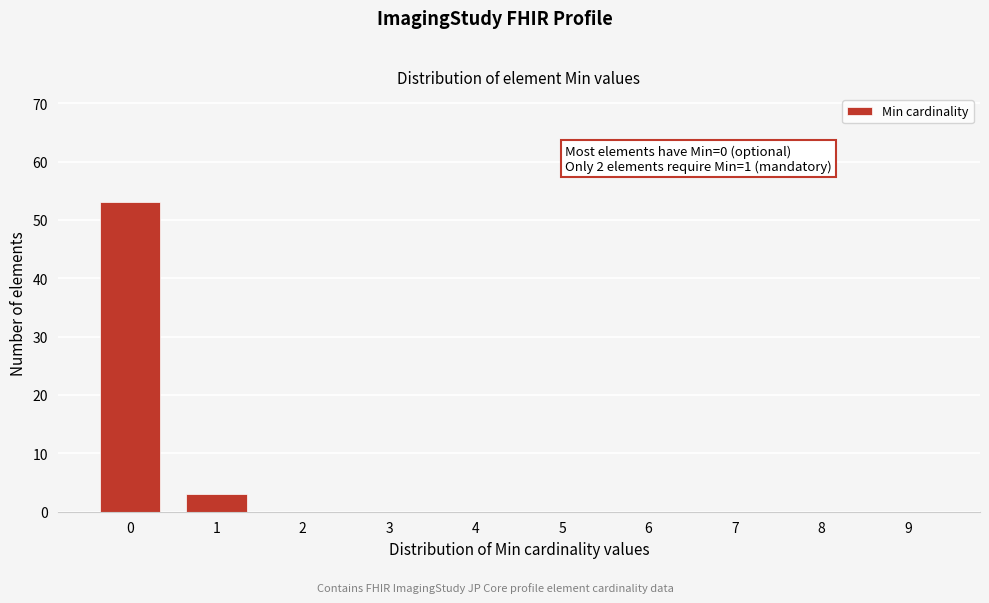

Reading left to right, extract all data points from this chart.

0=53	1=3	2=0	3=0	4=0	5=0	6=0	7=0	8=0	9=0